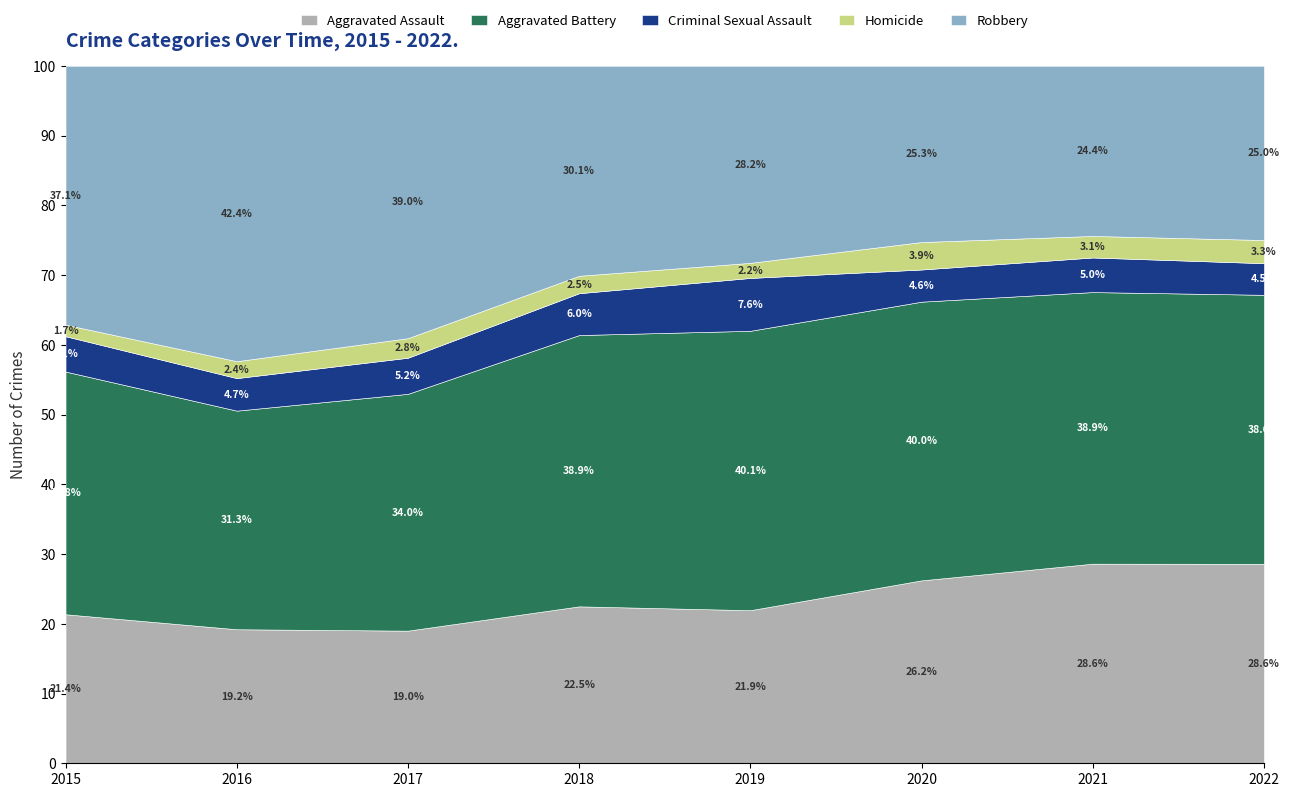

Which series changed the most between 2019 and 2021?

Aggravated Assault